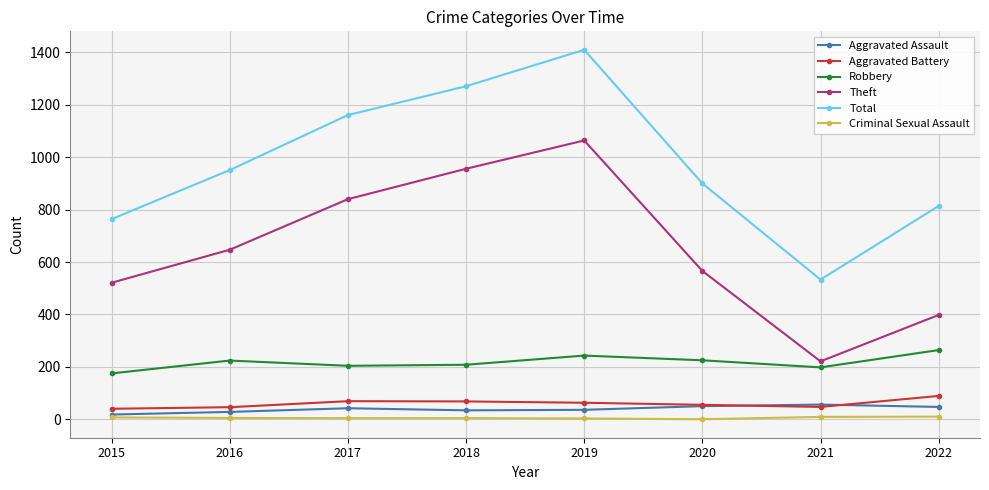

Which category has the highest value across all series?

2019